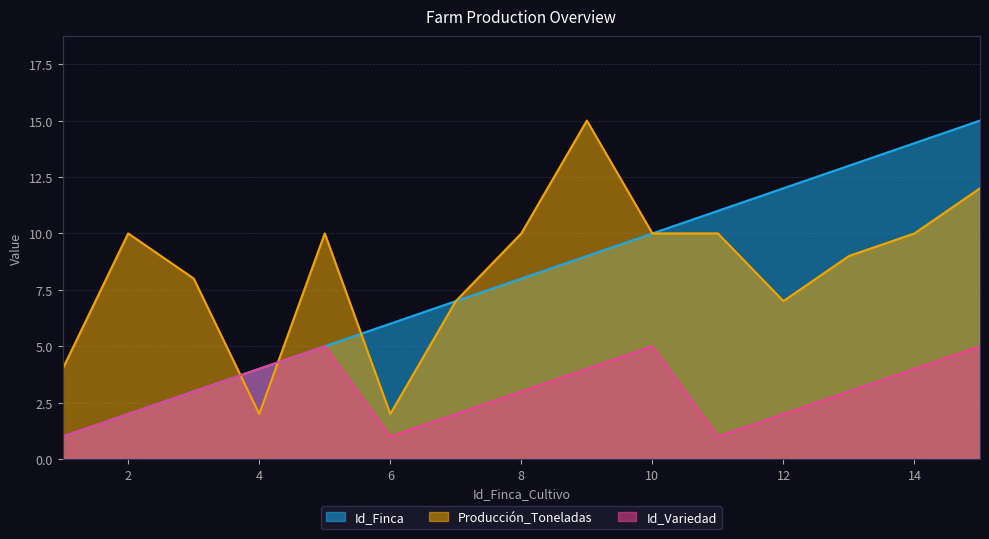

What is the minimum value shown in the chart?

1